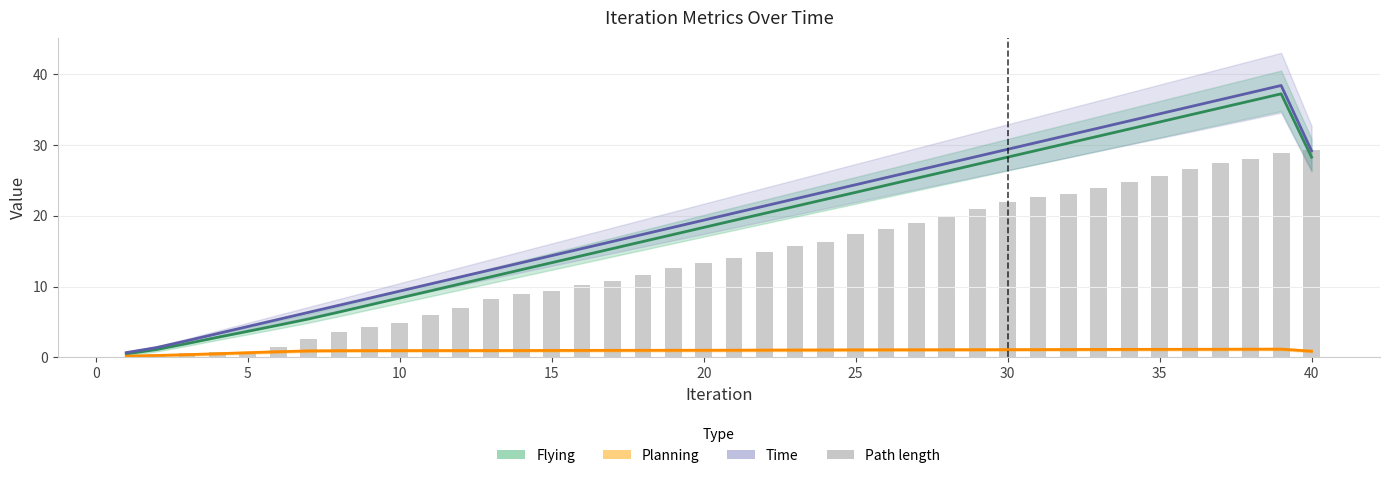

What is the sum of all Path length values?

555.4